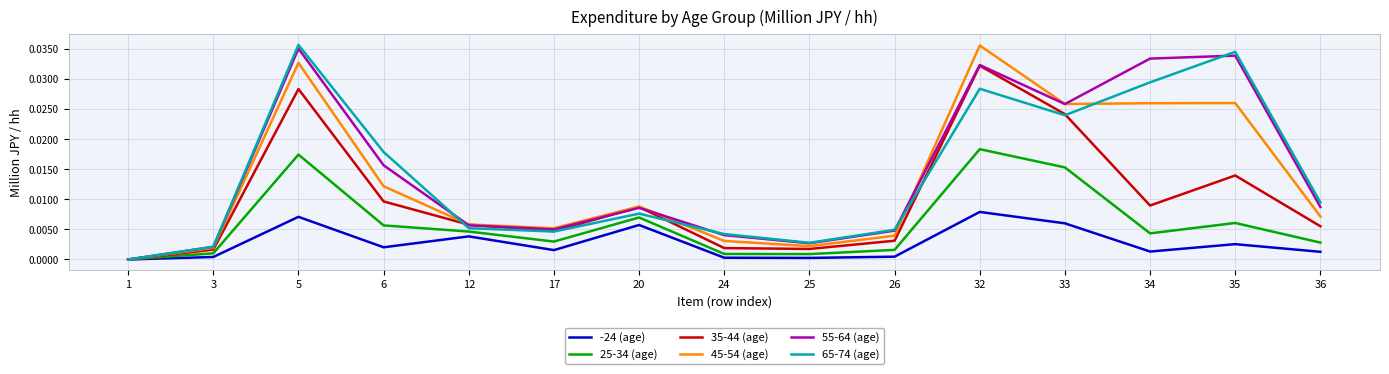

What are all the series names shown in the legend?

-24 (age), 25-34 (age), 35-44 (age), 45-54 (age), 55-64 (age), 65-74 (age)